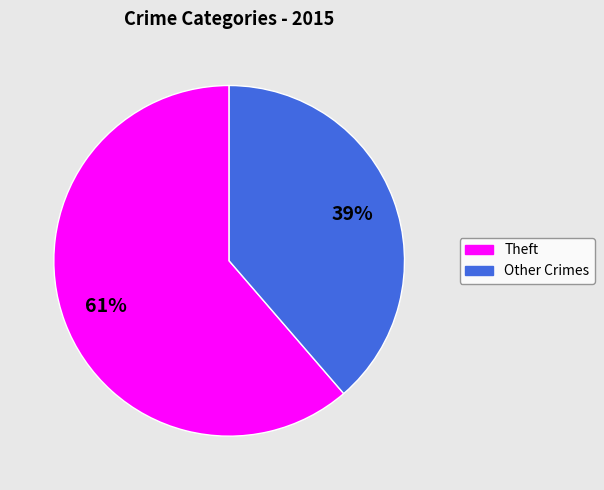

To the nearest percent, what is the average slice percentage?

50%